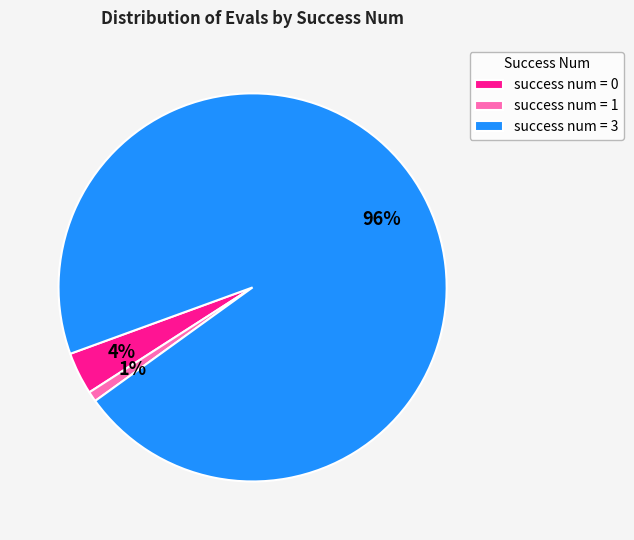

Which has a higher value, success num = 0 or success num = 1?

success num = 0